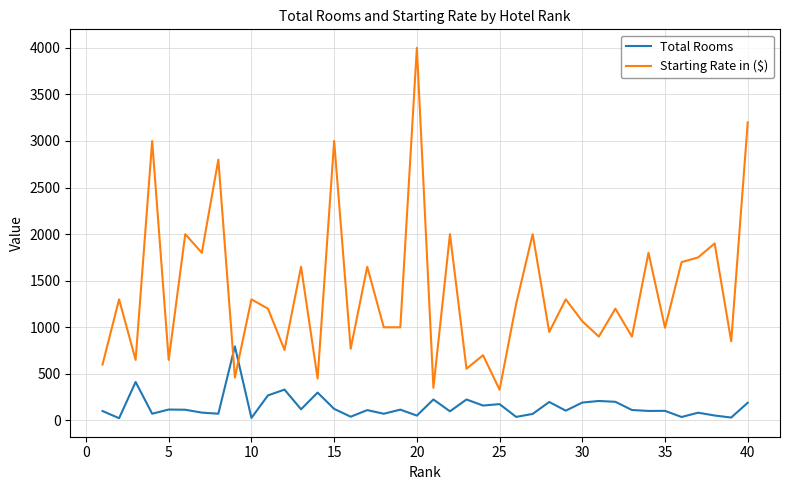

List the series in order of their peak value, lowest first.

Total Rooms, Starting Rate in ($)